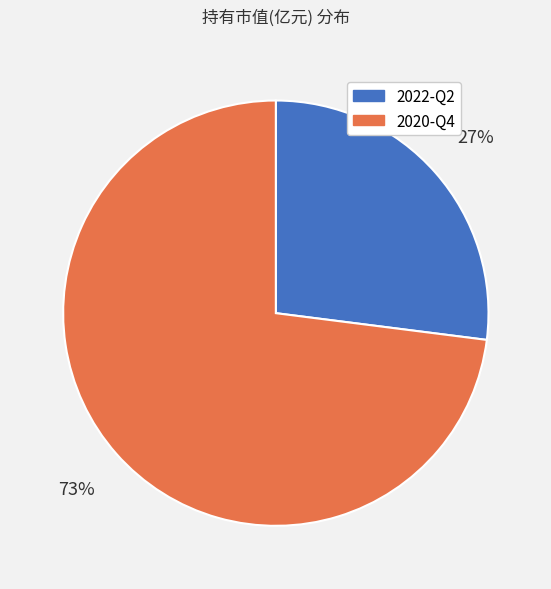

How many slices are in this pie chart?

2